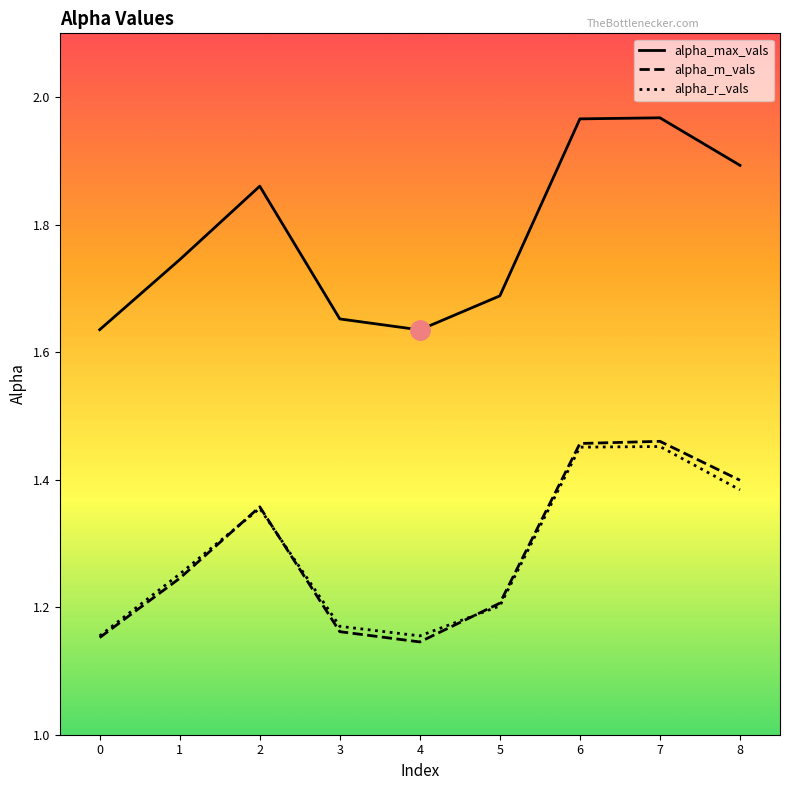

True or false: alpha_max_vals and alpha_r_vals cross at least once.

False